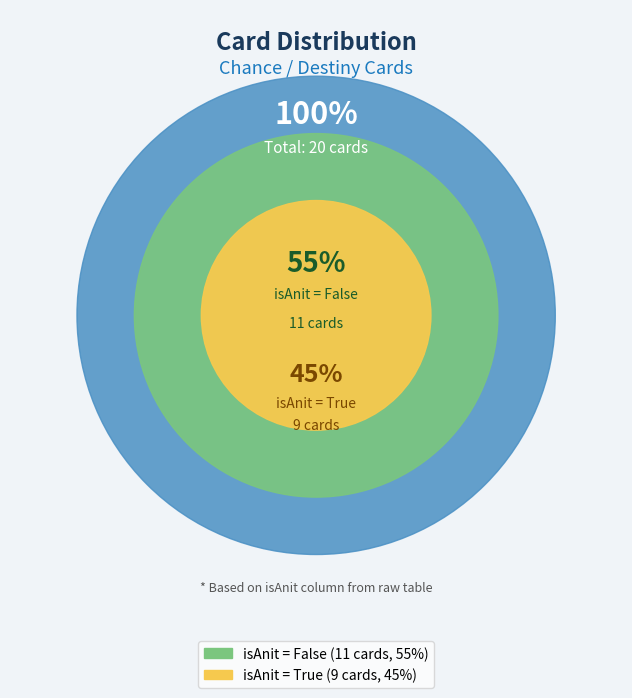

To the nearest percent, what is the average slice percentage?

50%